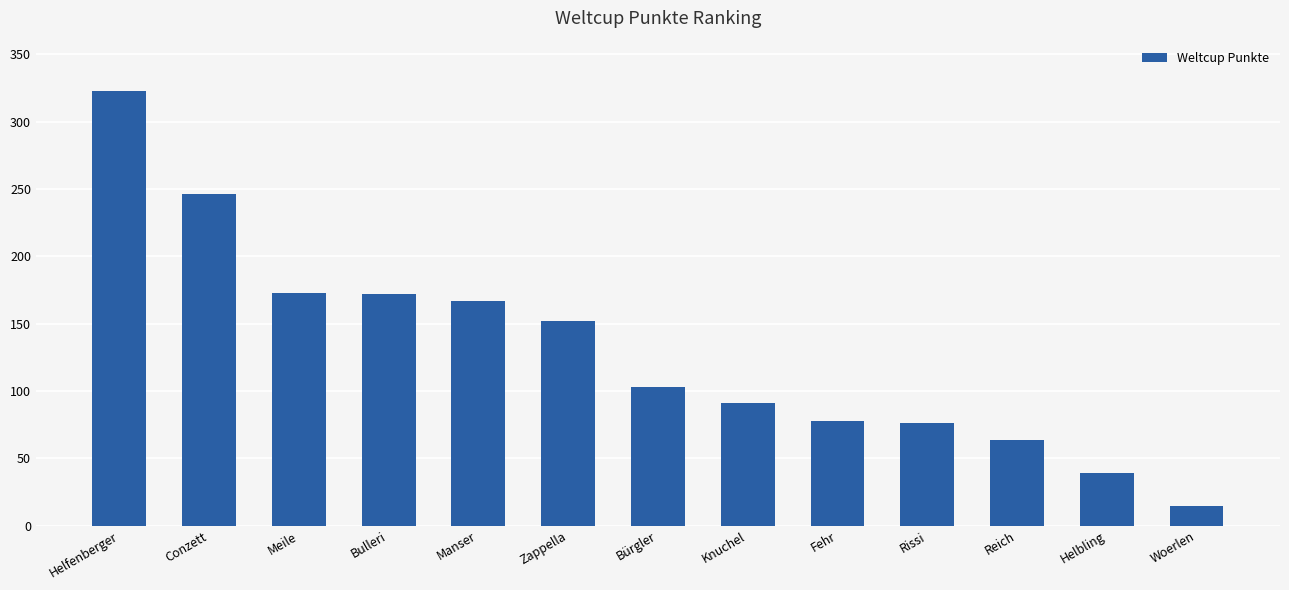

How many values are below 103?

6